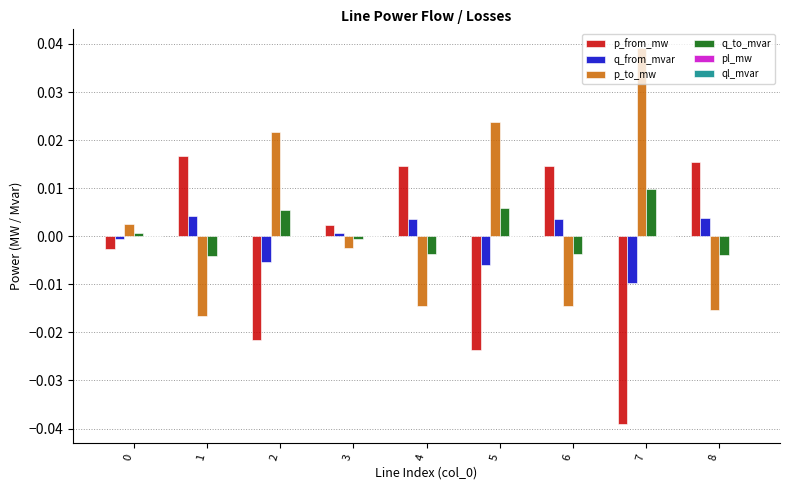

Is it true that q_from_mvar equals 0.0 at 4?

True